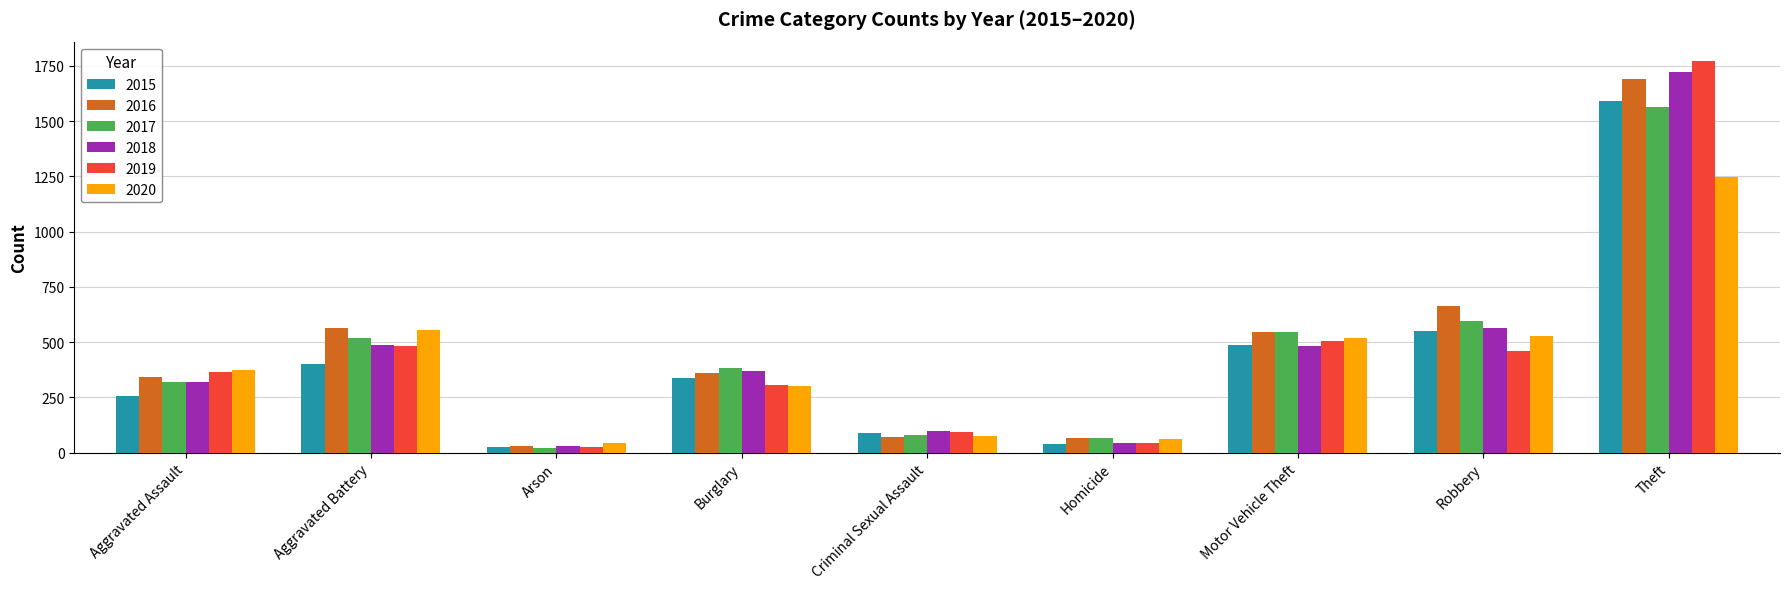

True or false: 2019 has a value of 1771 at Theft.

True